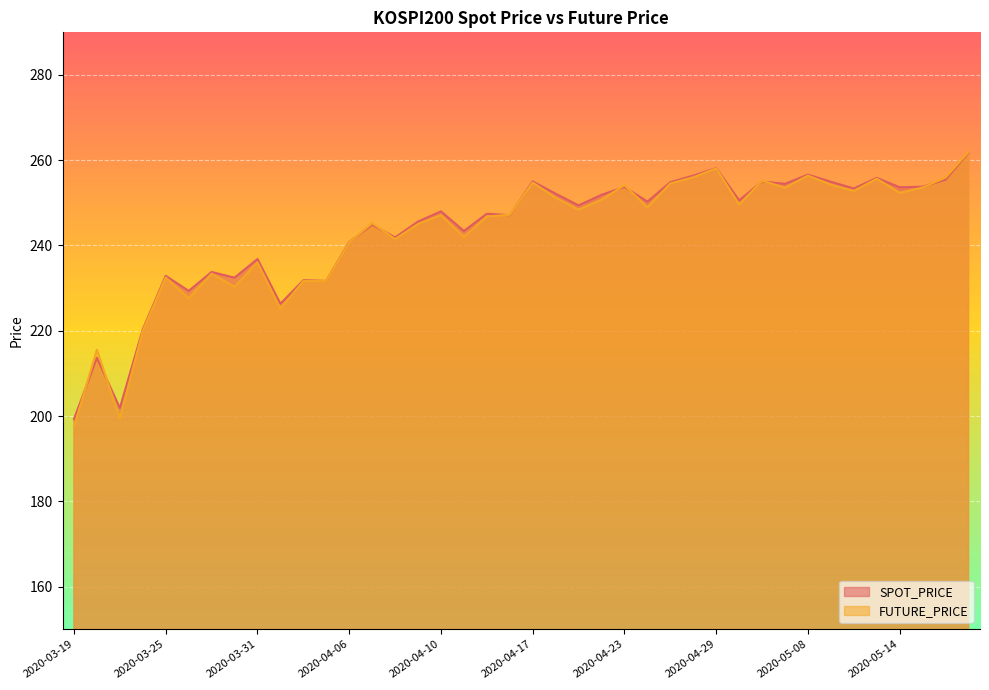

How many lines are shown in the chart?

2